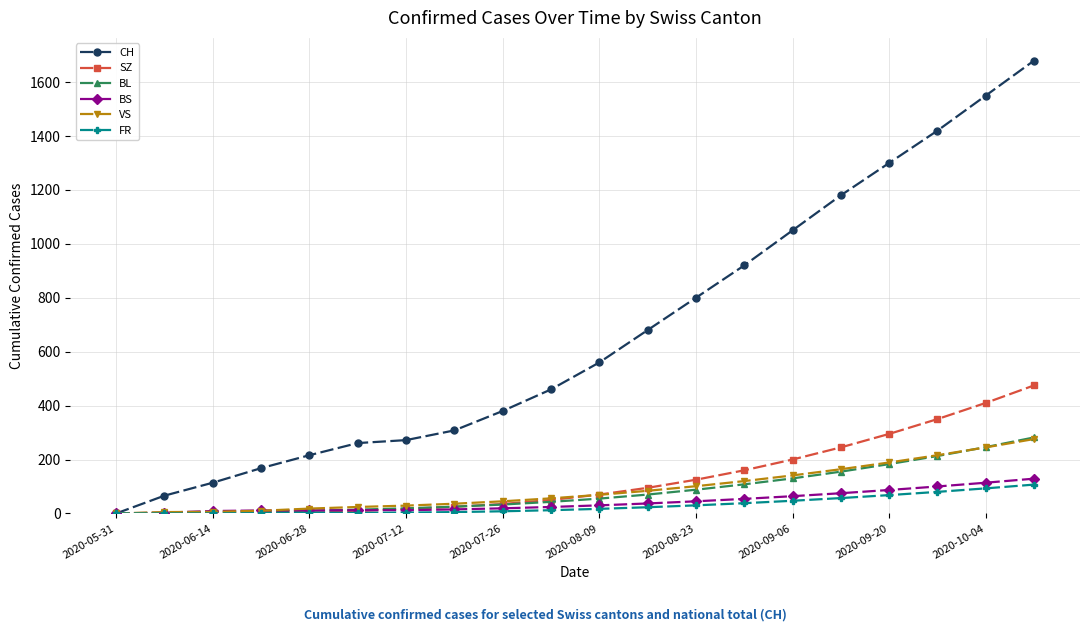

Which series has the largest total across all categories?

CH